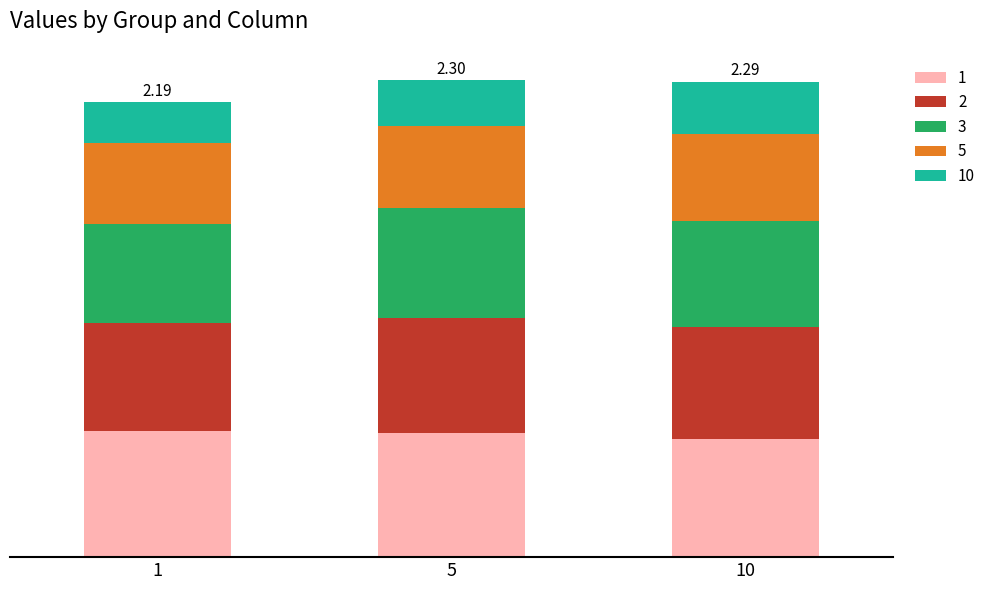

What is the average value of the 2 series?

0.5